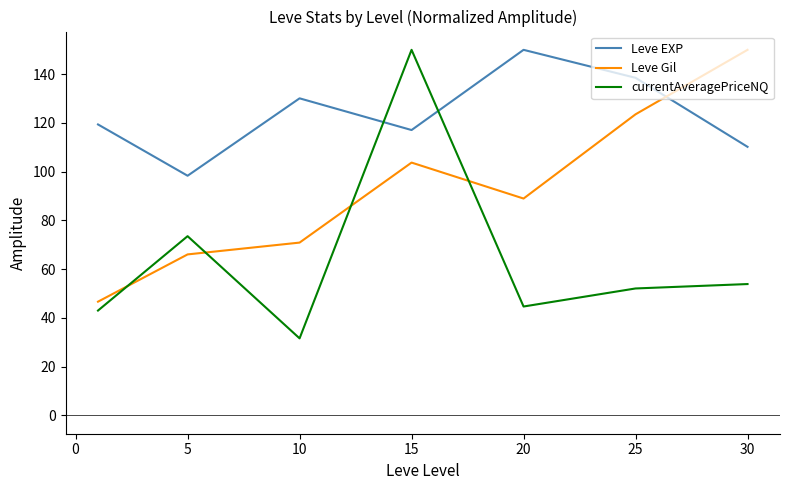

What is the maximum value for Leve Gil?

150.0